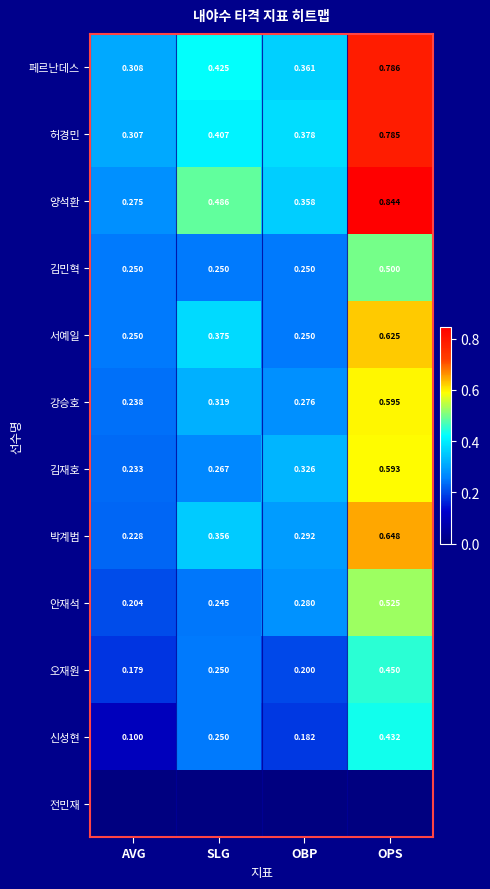

How many categories are shown in the chart?

4